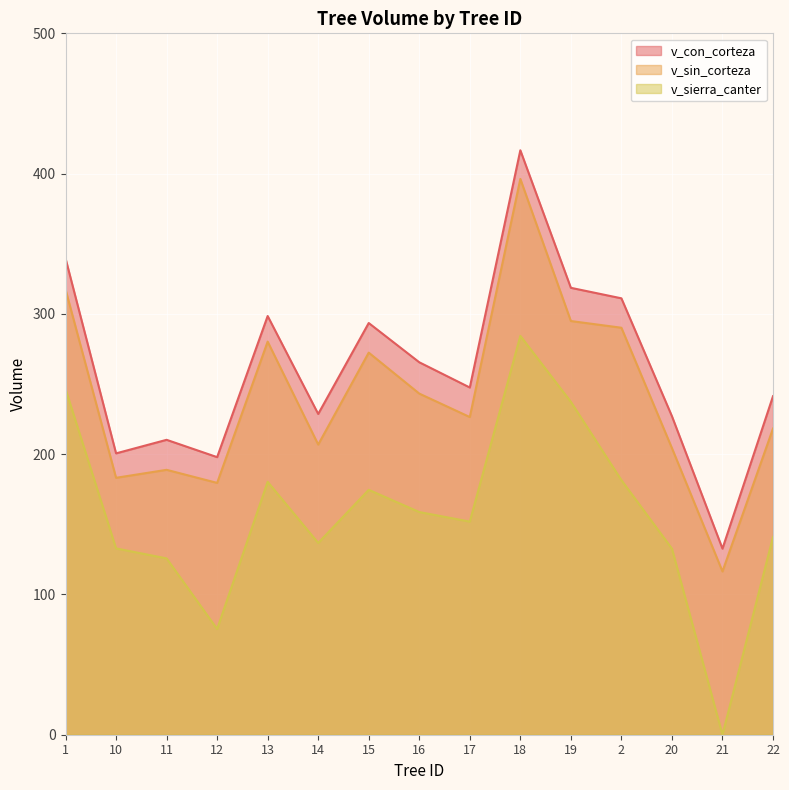

At how many categories does at least one series exceed 2?

15